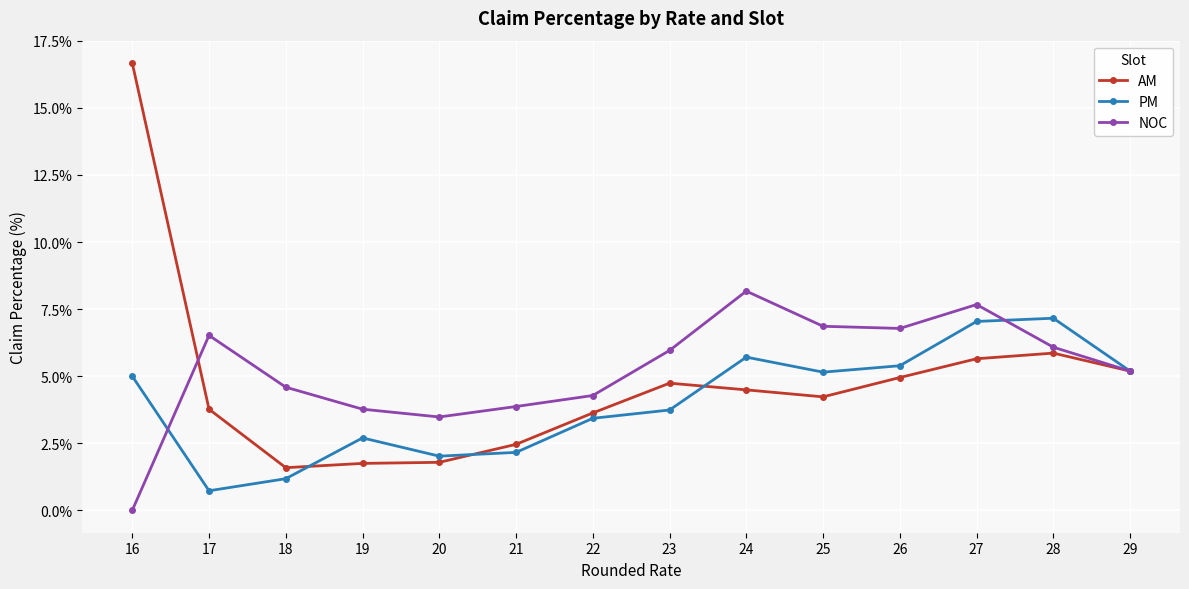

How many interior local peaks does the NOC series have?

3